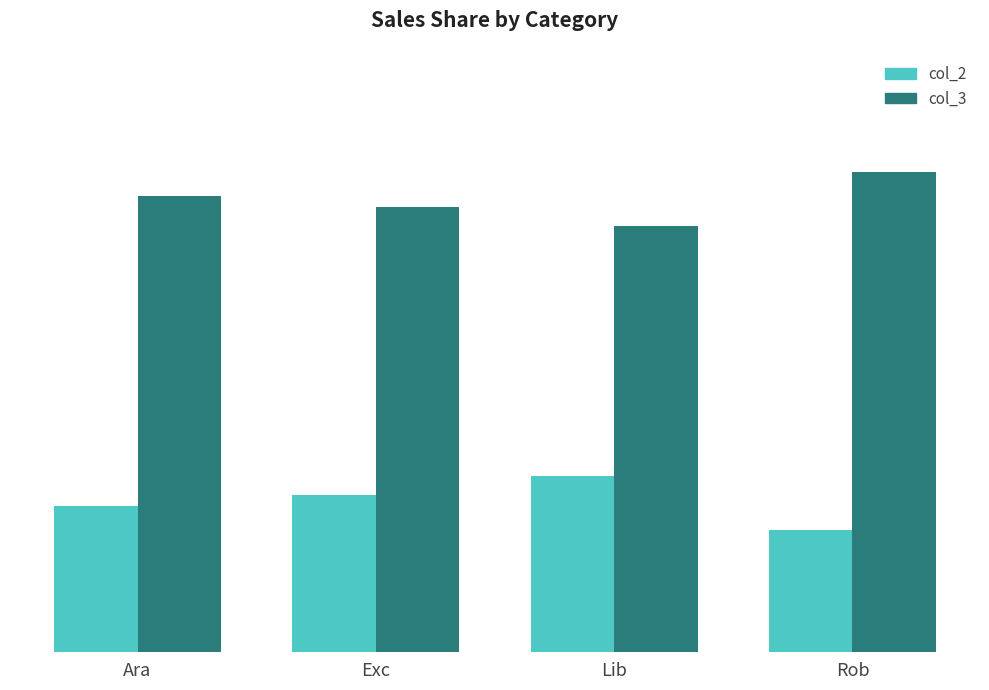

What is the sum of all col_3 values?

3.0